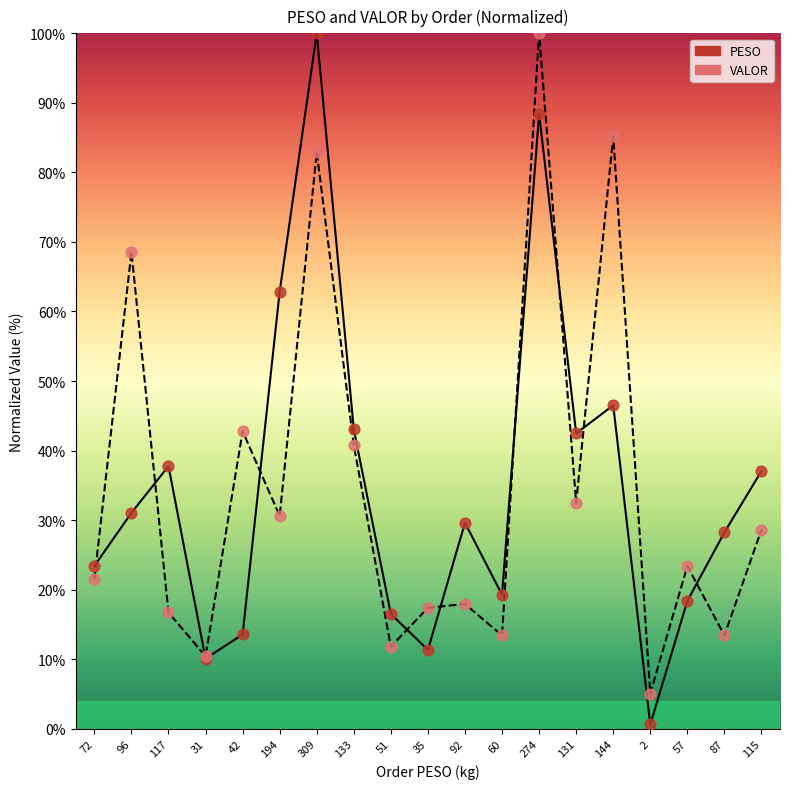

Which series contains the highest Y value?

PESO